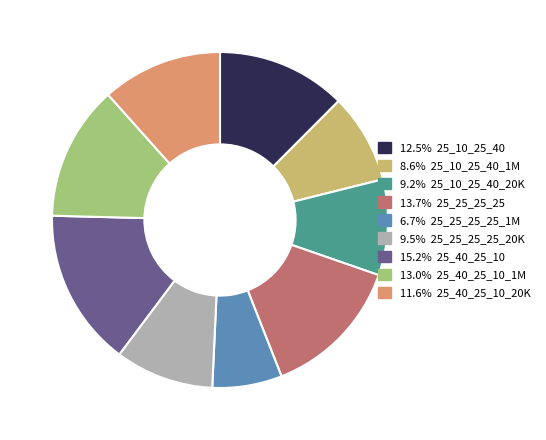

Does any single category account for the majority?

No